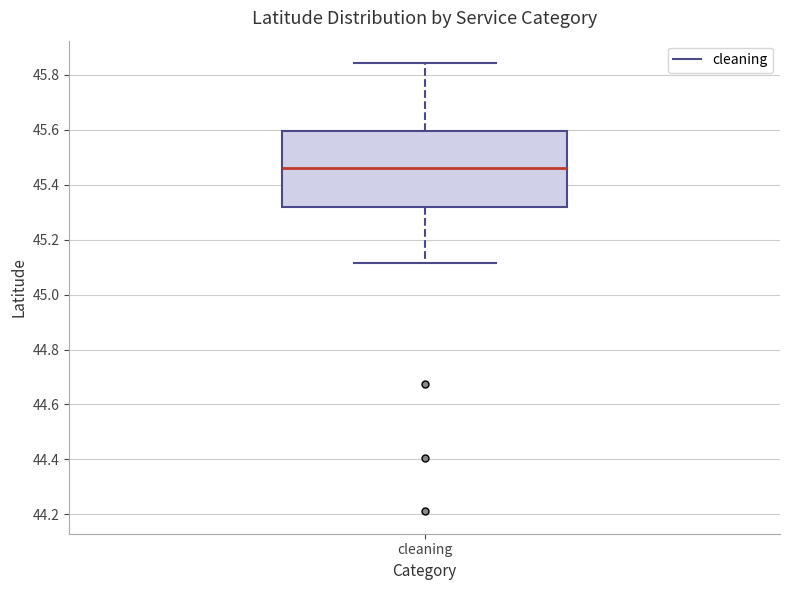

Where does the lower whisker of the box for cleaning end on the y-axis? The values are not printed on the chart, so give them approximately, as read against the axis.

45.12